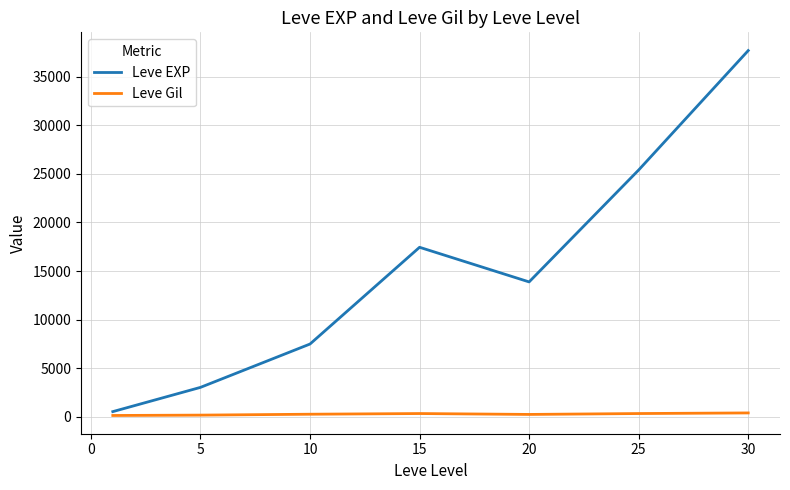

How many distinct data groups are displayed?

2